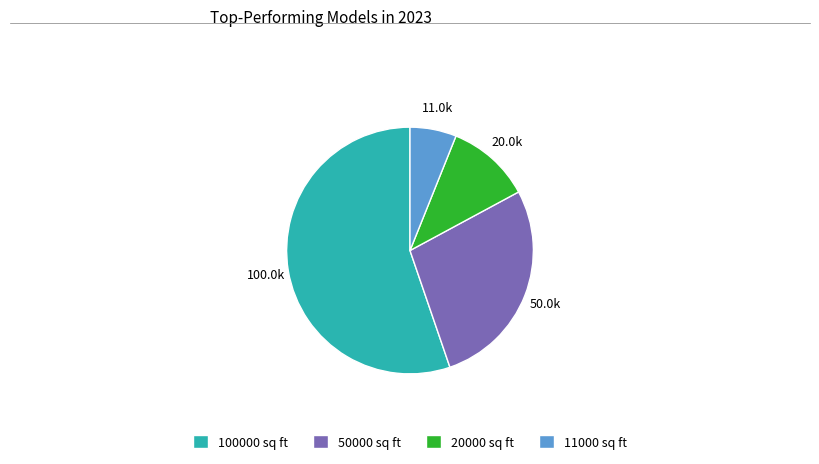

Rank the categories by value from highest to lowest.

100000 sq ft, 50000 sq ft, 20000 sq ft, 11000 sq ft